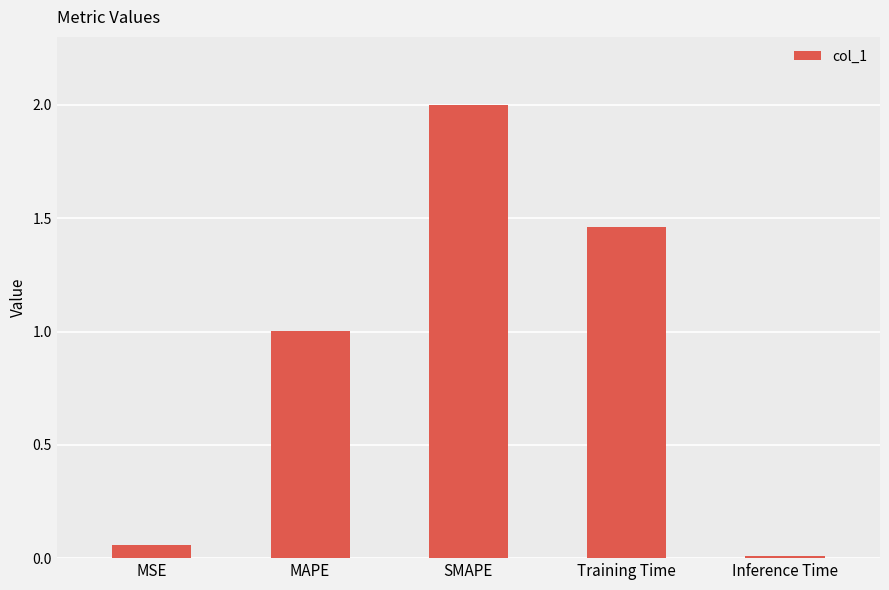

What position from the right is Inference Time?

1